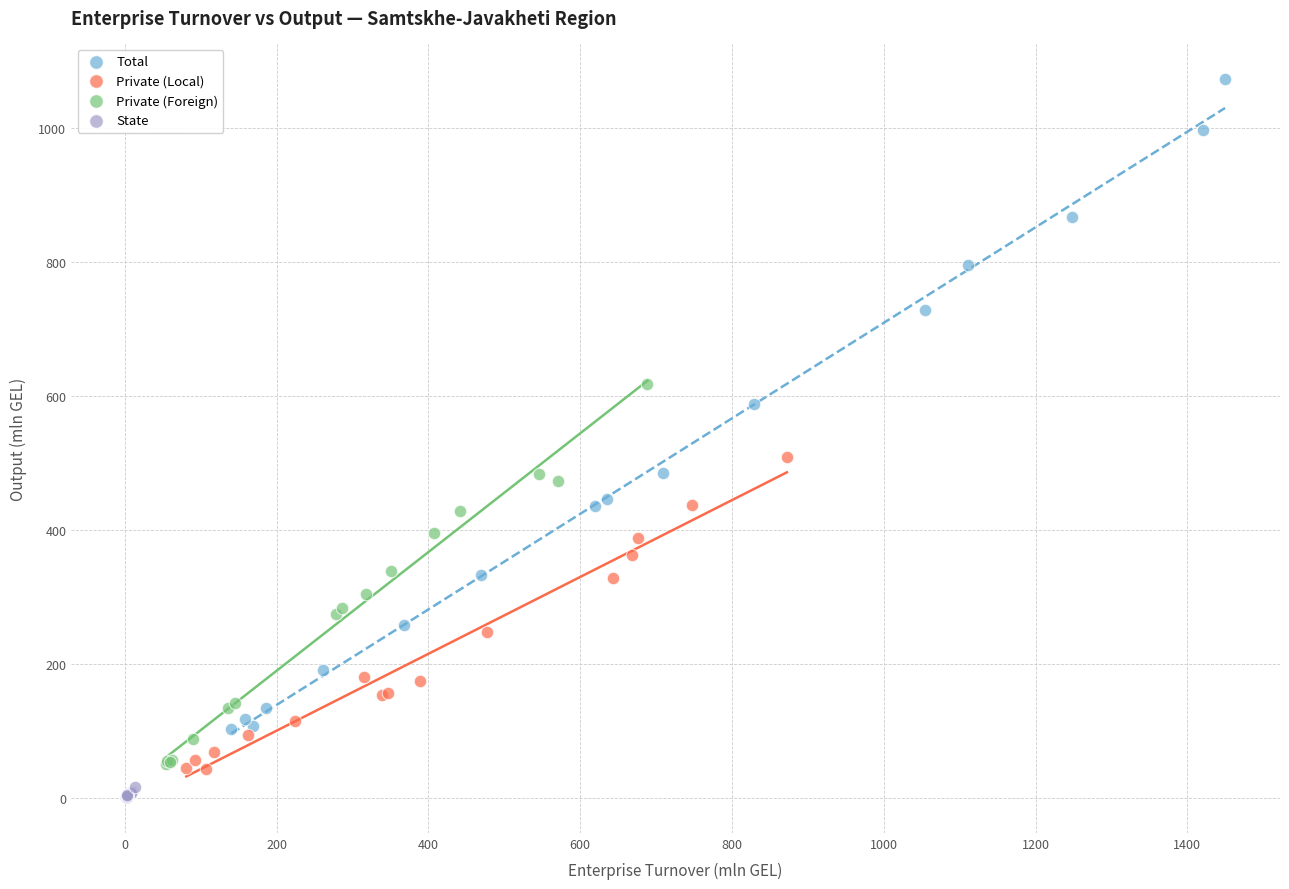

Which series has the widest spread of Y values?

Total